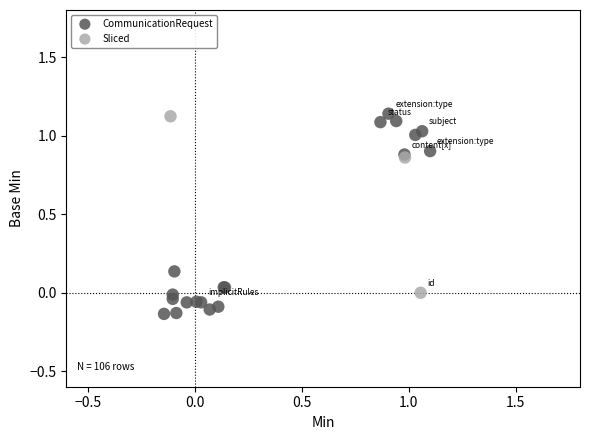

Which series has the largest Y range (max minus min)?

CommunicationRequest